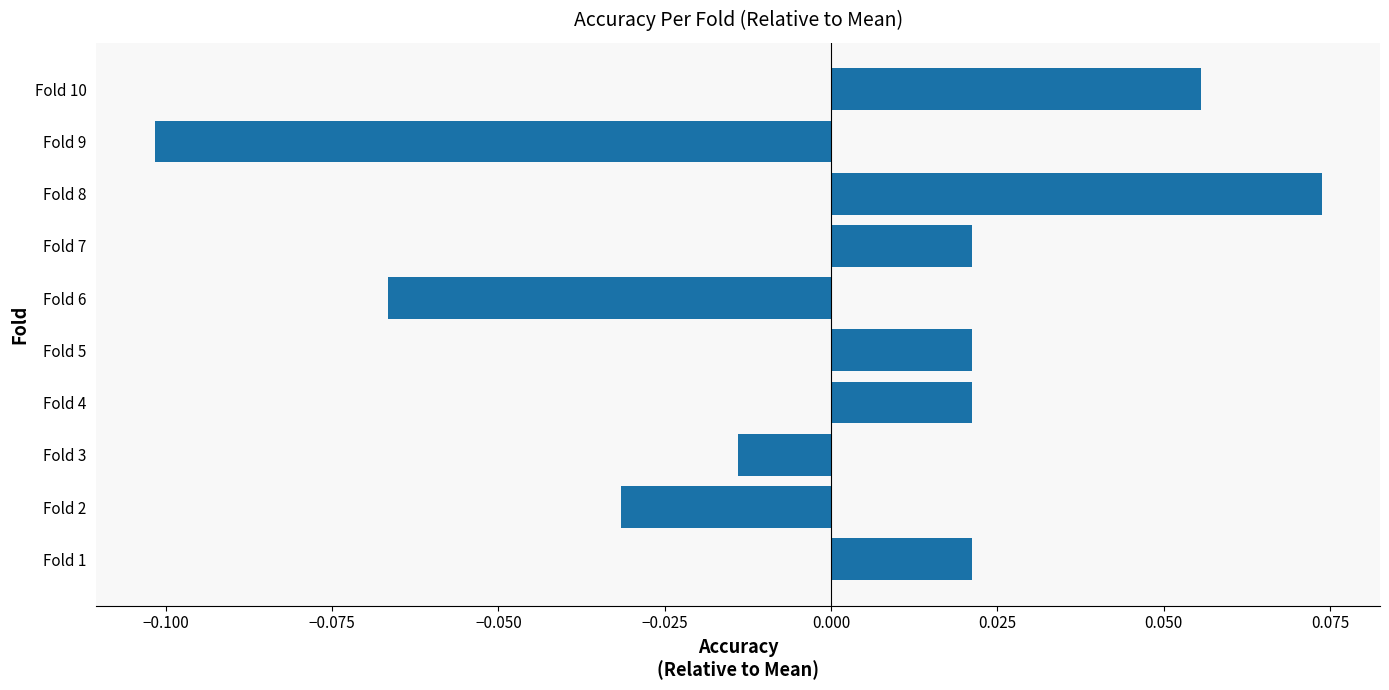

Which category has the lowest value across all series?

Fold 9